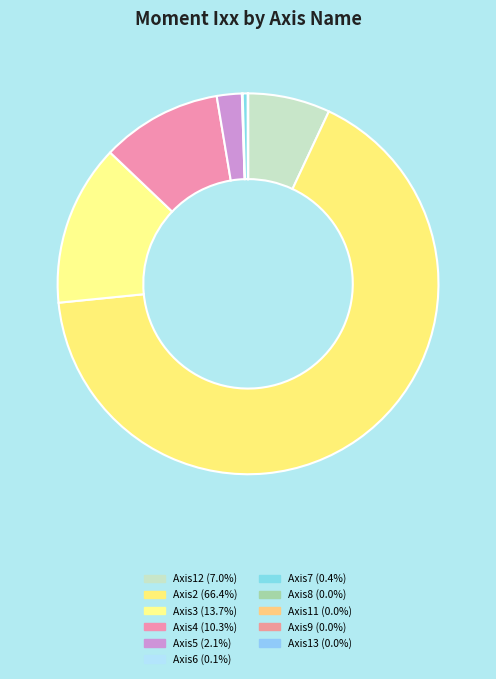

Rank the categories by value from lowest to highest.

Axis13, Axis11, Axis8, Axis9, Axis6, Axis7, Axis5, Axis12, Axis4, Axis3, Axis2